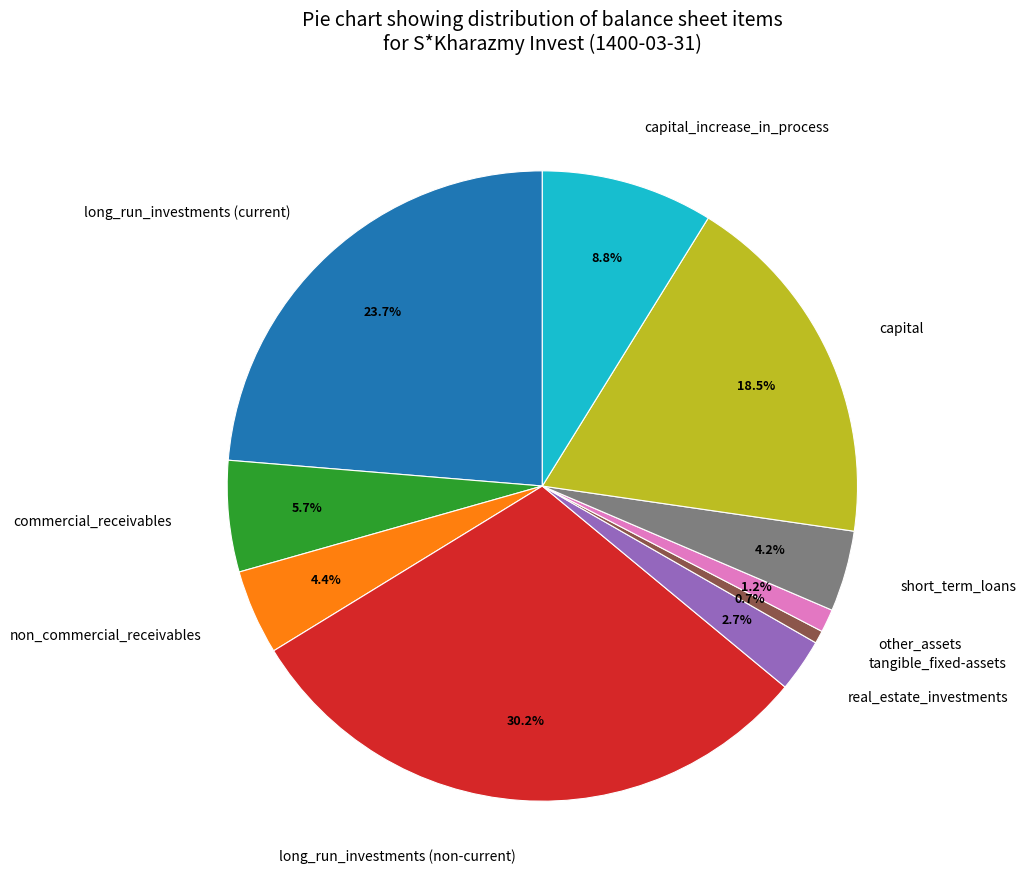

Does any single category account for the majority?

No